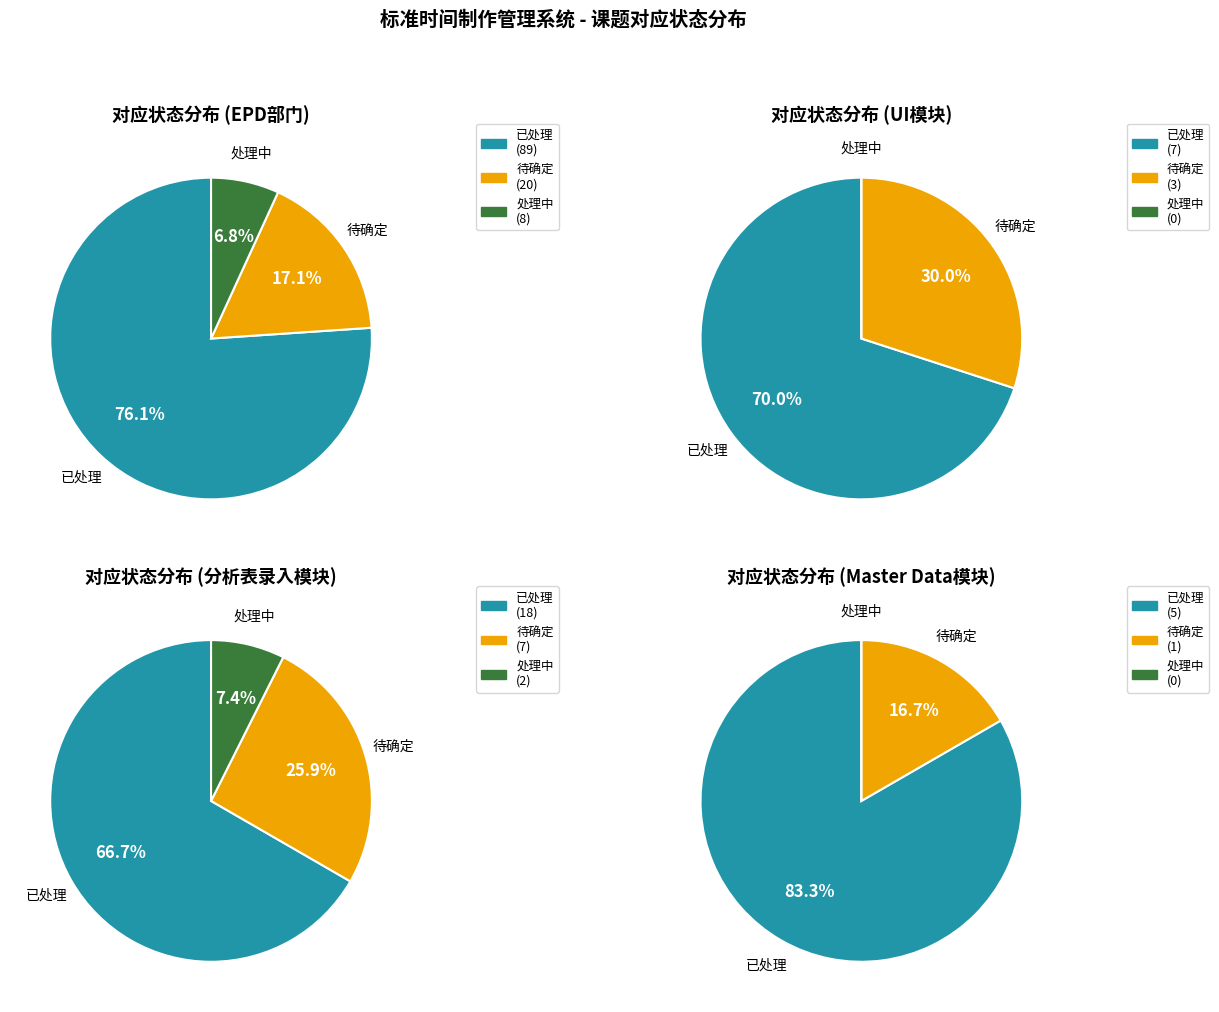

Rank the categories by value from highest to lowest.

已处理, 待确定, 处理中